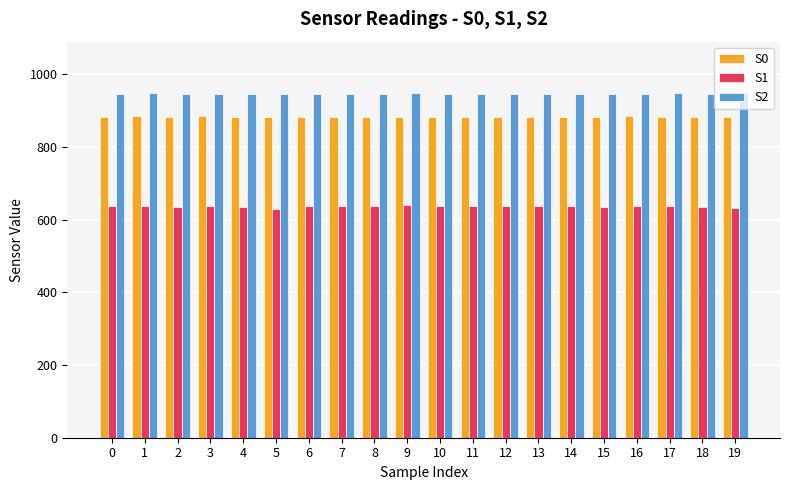

Rank the series at 10 from highest to lowest value.

S2, S0, S1